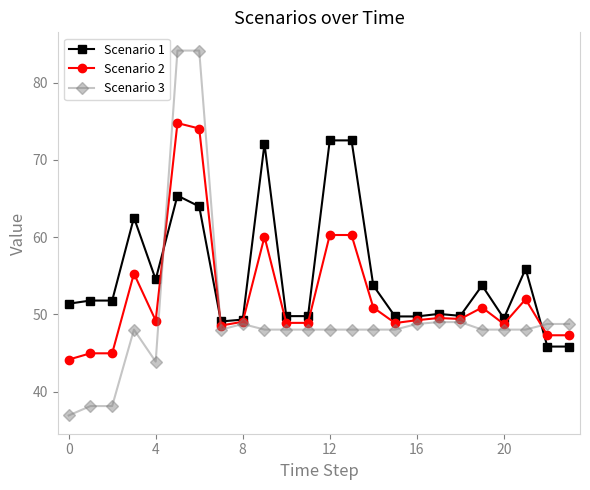

True or false: Scenario 1 has more than 2 points higher than both neighbors.

True